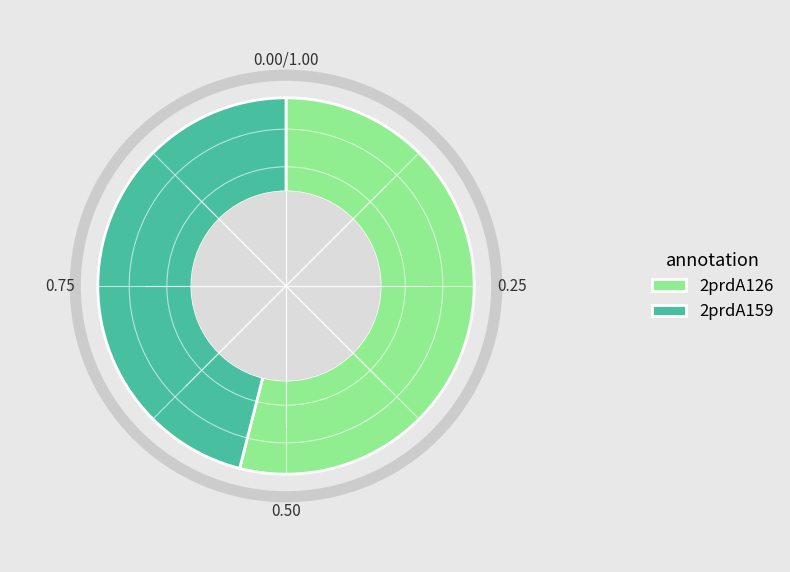

Is there a majority slice in this chart?

Yes